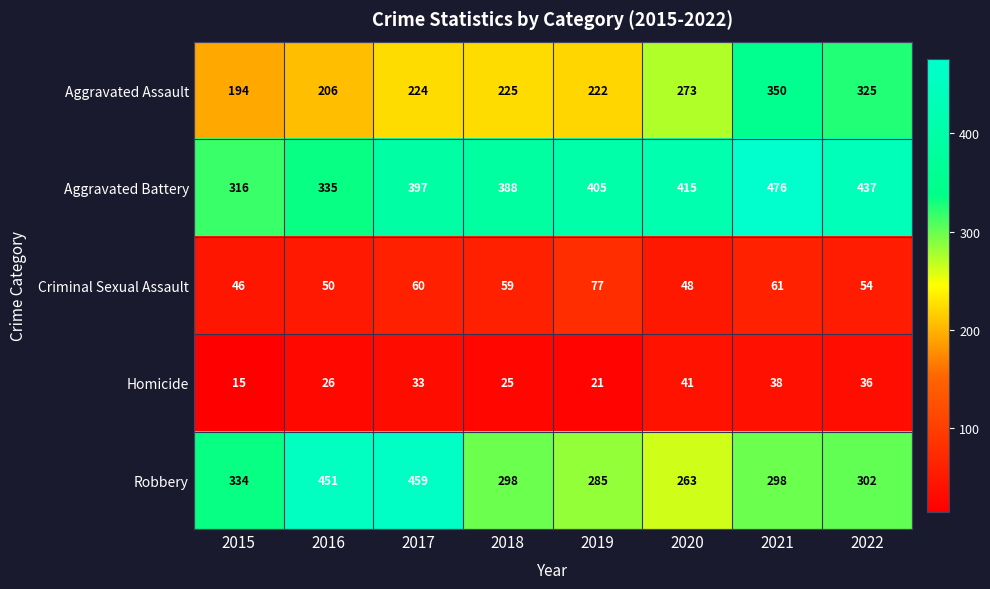

The Criminal Sexual Assault series shows 105 at 2021. True or false?

False